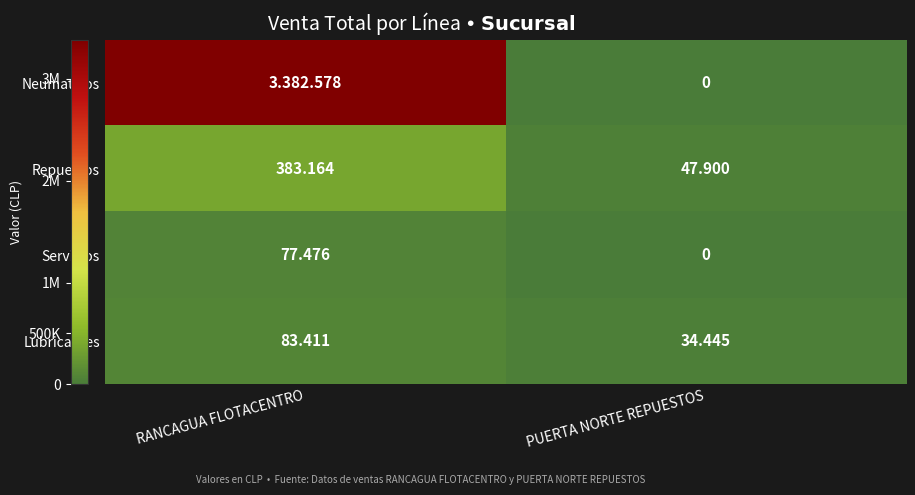

Rank the categories by Lubricantes value from highest to lowest.

RANCAGUA FLOTACENTRO, PUERTA NORTE REPUESTOS